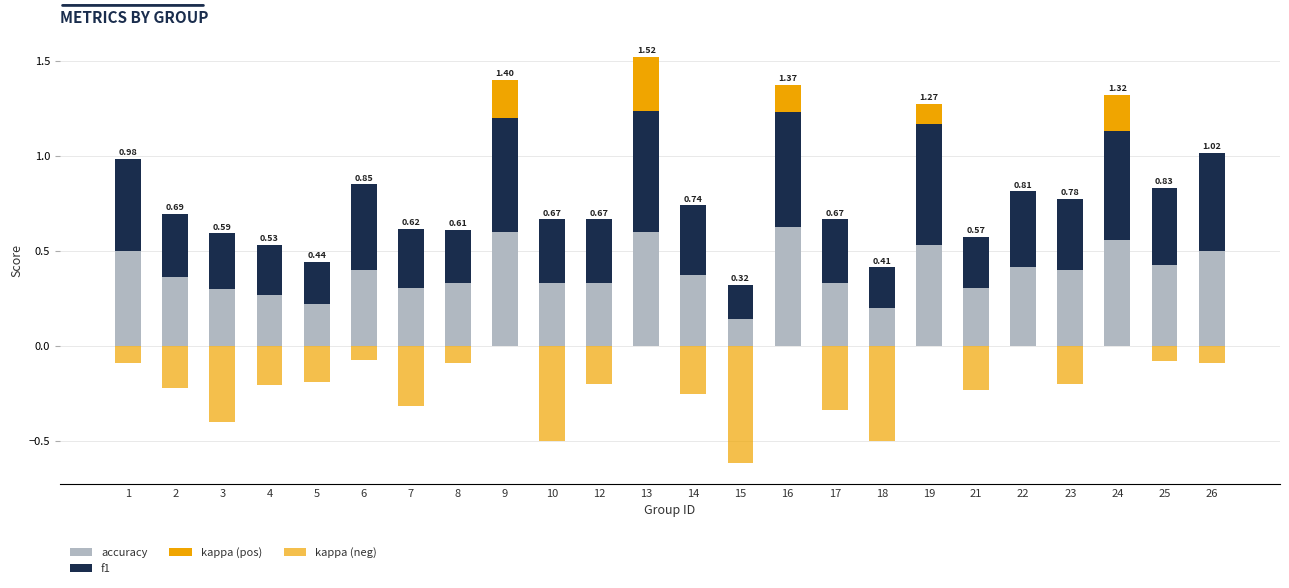

Which series has the largest total across all categories?

f1